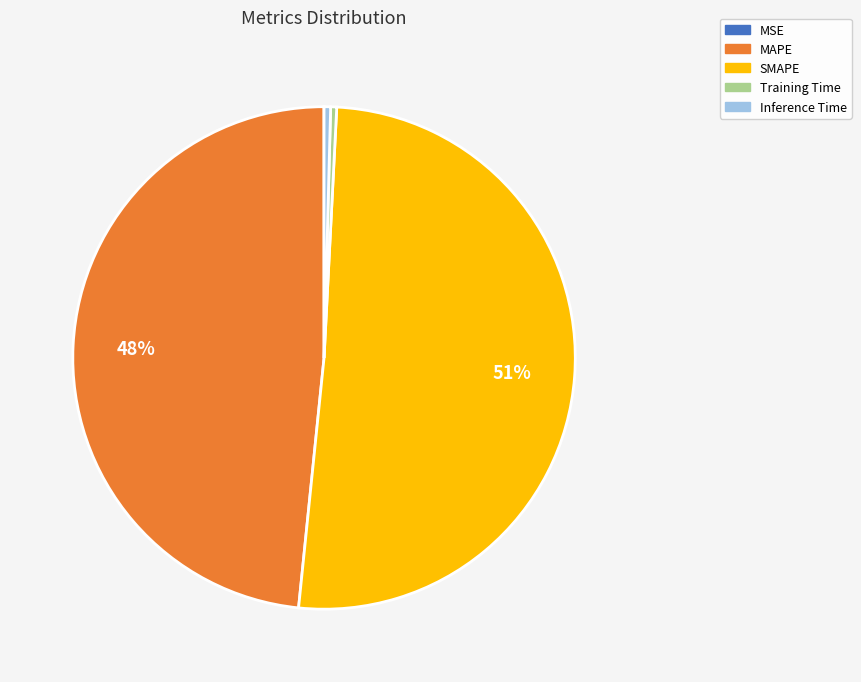

Is there a majority slice in this chart?

Yes